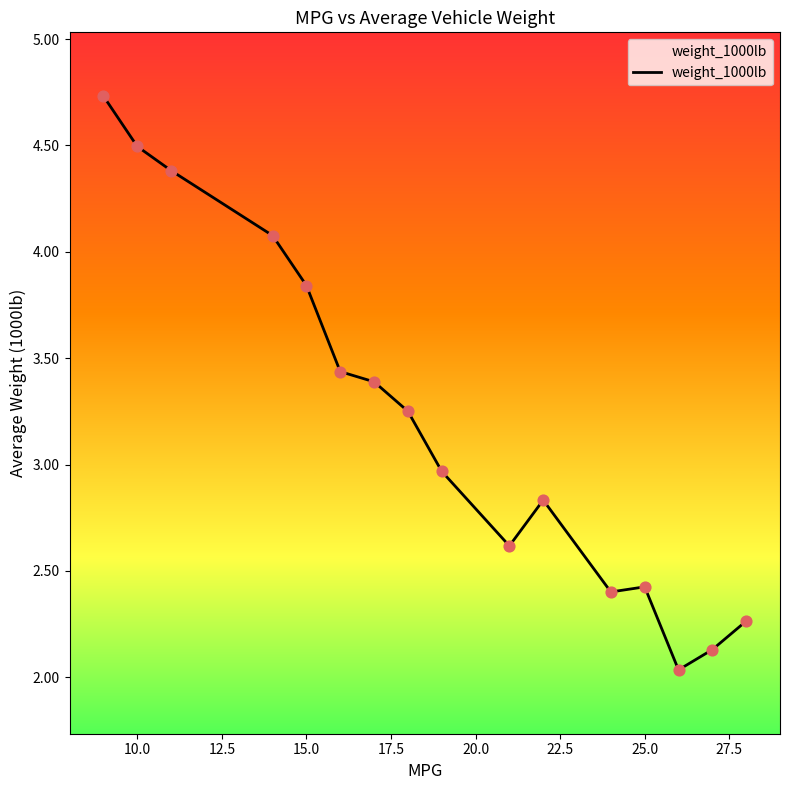

What is the difference between the maximum and minimum values?

2.7